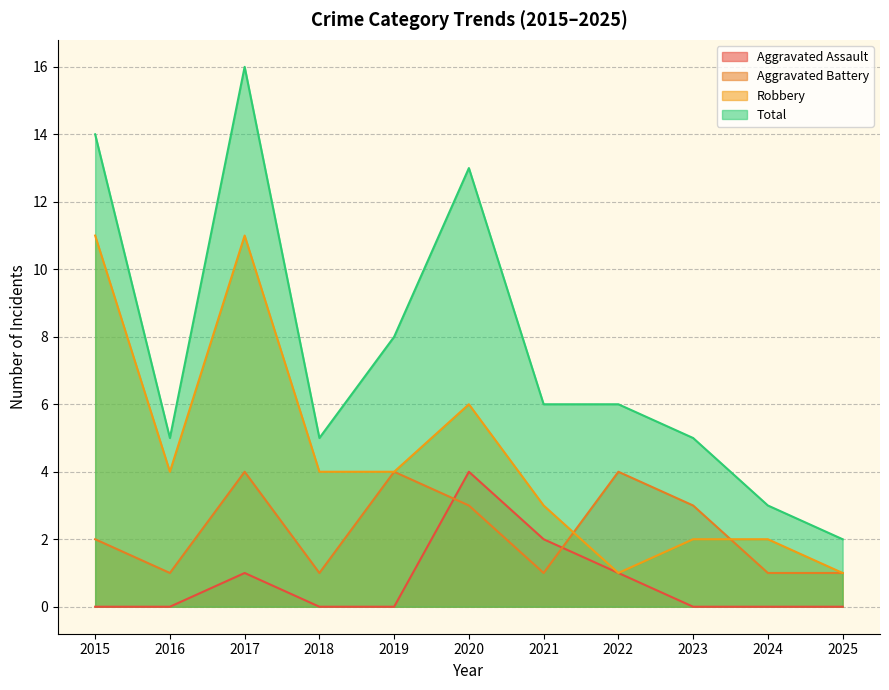

Which label corresponds to the largest value in the chart?

2017